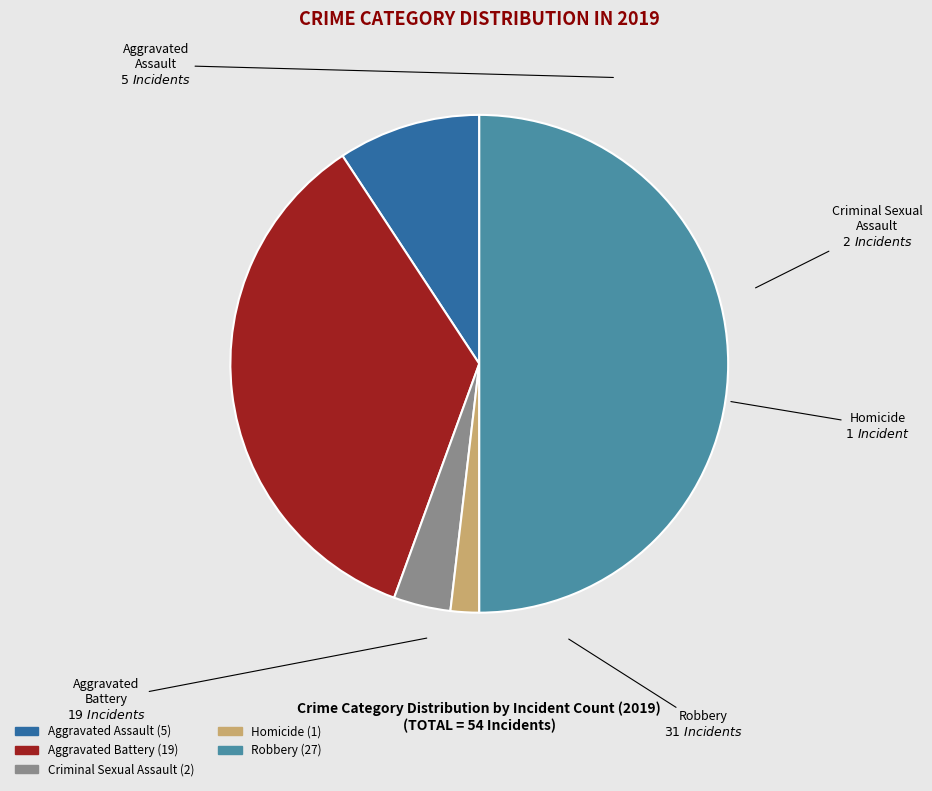

Between Criminal Sexual Assault and Homicide, which is larger?

Criminal Sexual Assault